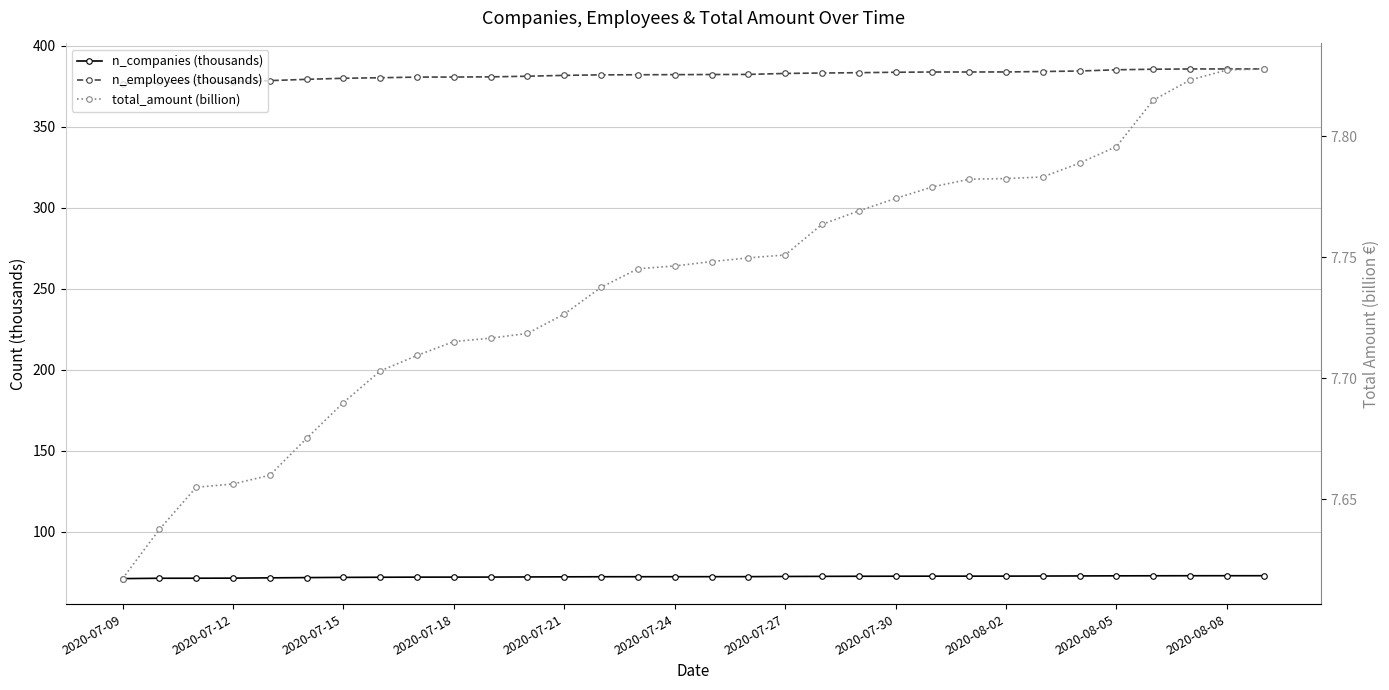

What is the difference between the maximum and minimum values in the total_amount (billion) series?

0.2